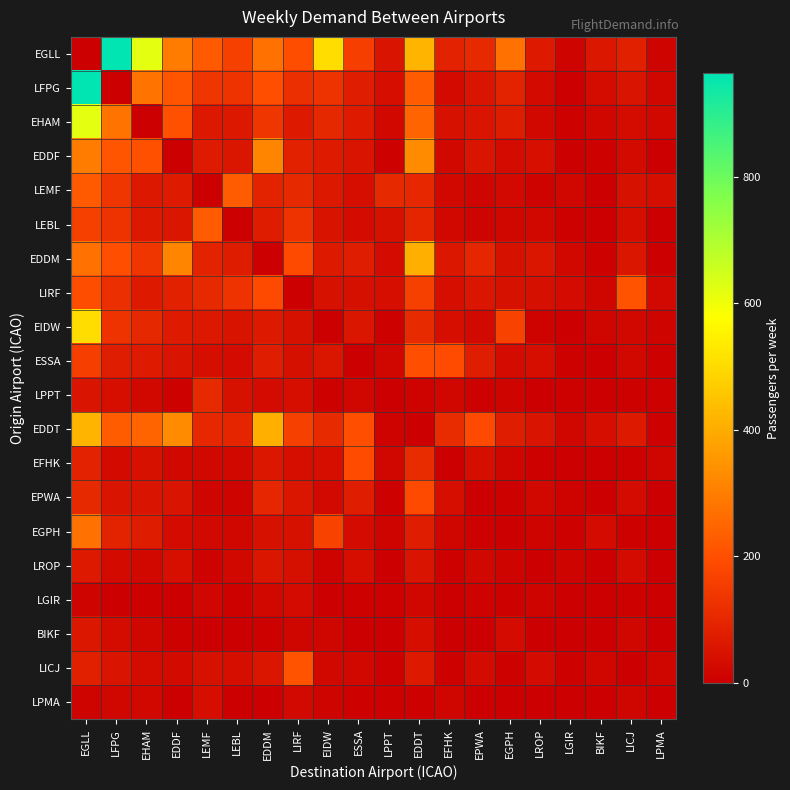

How many data points does each series have?

20